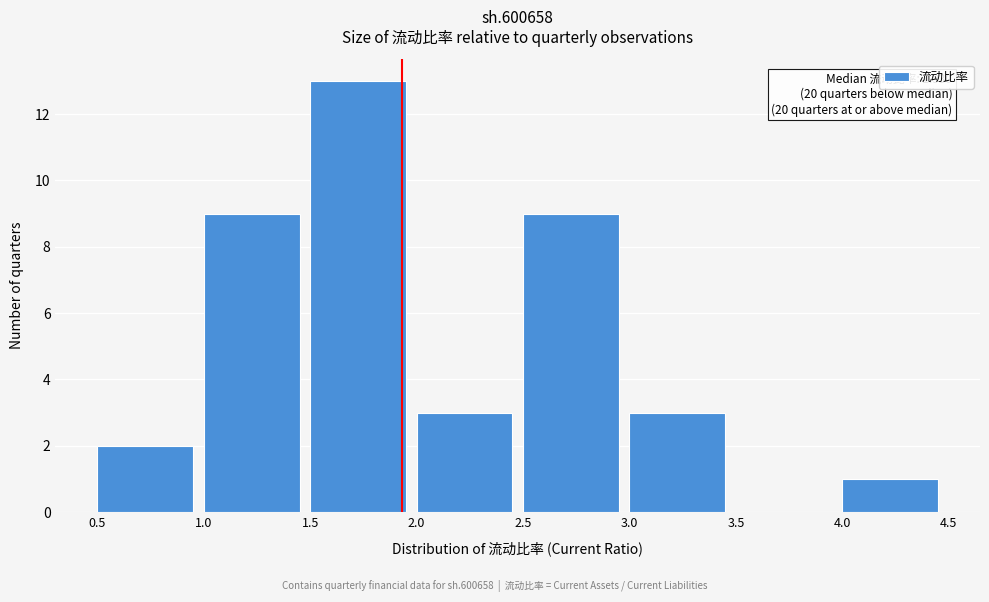

Which range on the x-axis has the tallest bar?

1.5 to 2.0